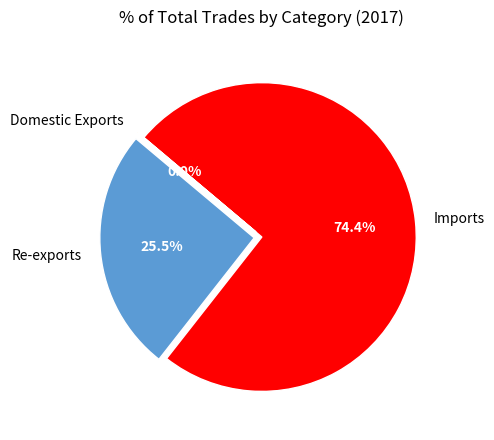

Do Domestic Exports and Imports together represent more than half of the pie?

Yes